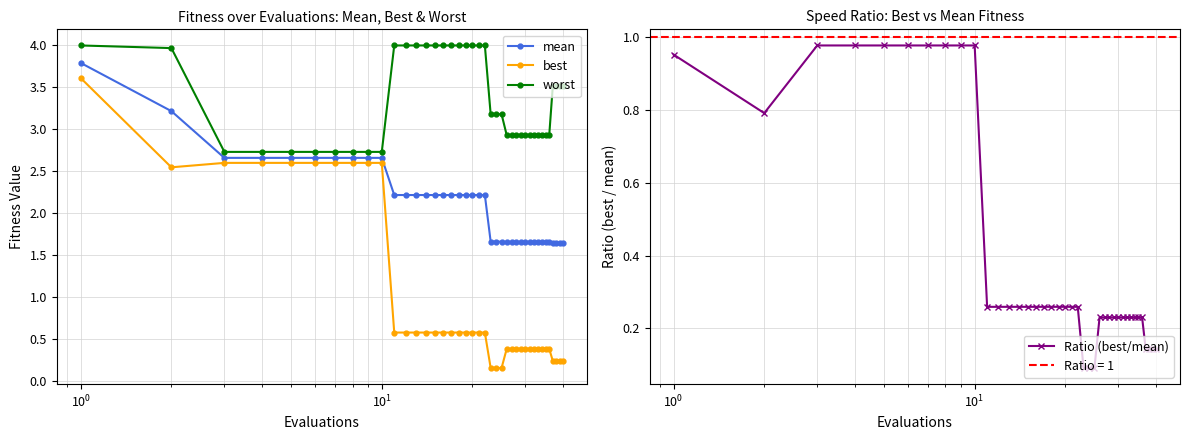

What is the value of the mean point at the 6th from the left?

2.7